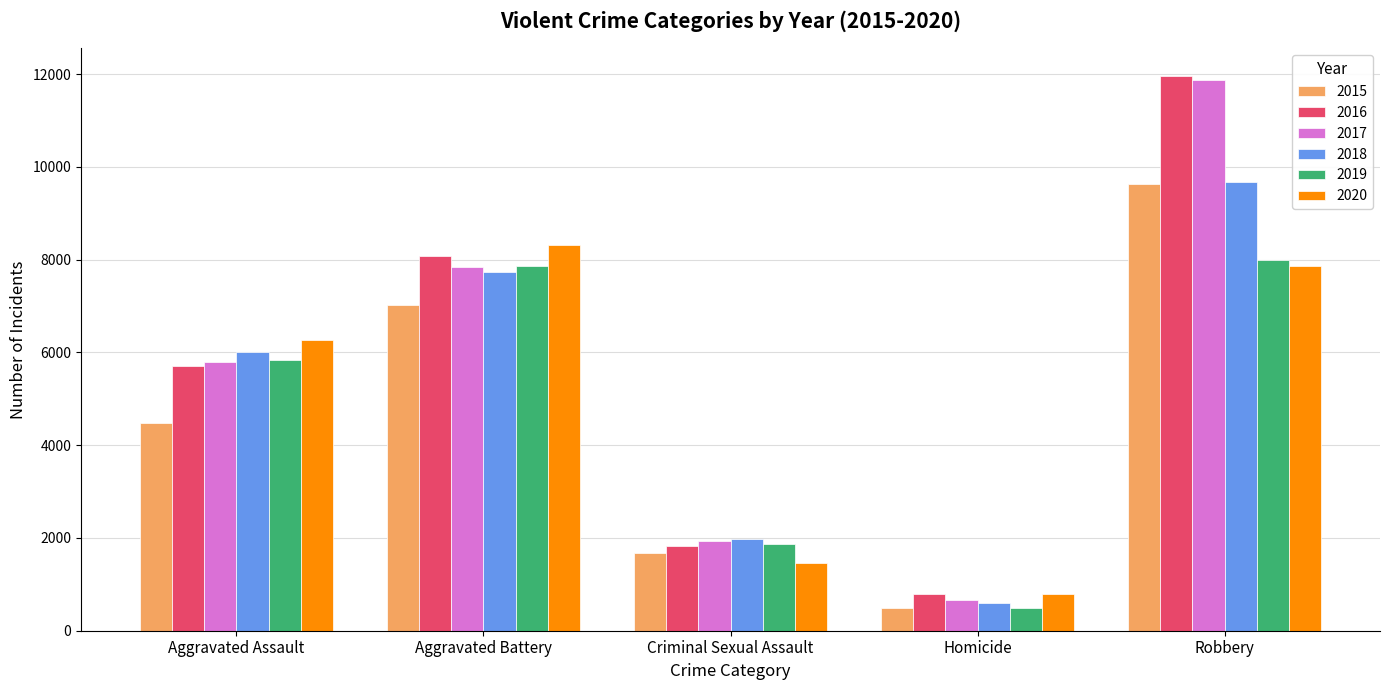

What is the sum of the 2017 values at Criminal Sexual Assault and Aggravated Assault?

7733